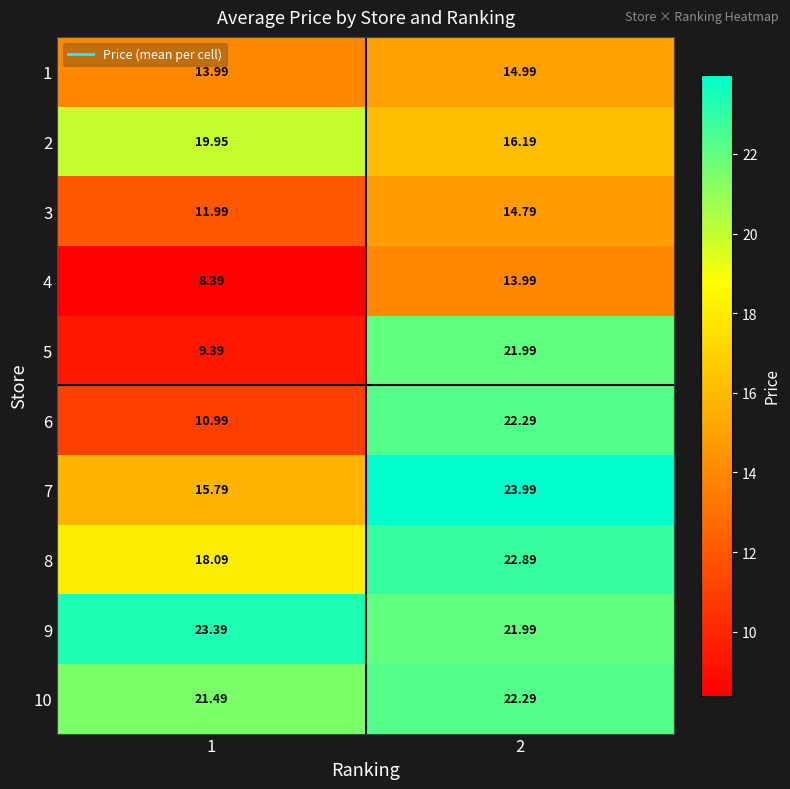

Which category has the lowest value across all series?

1